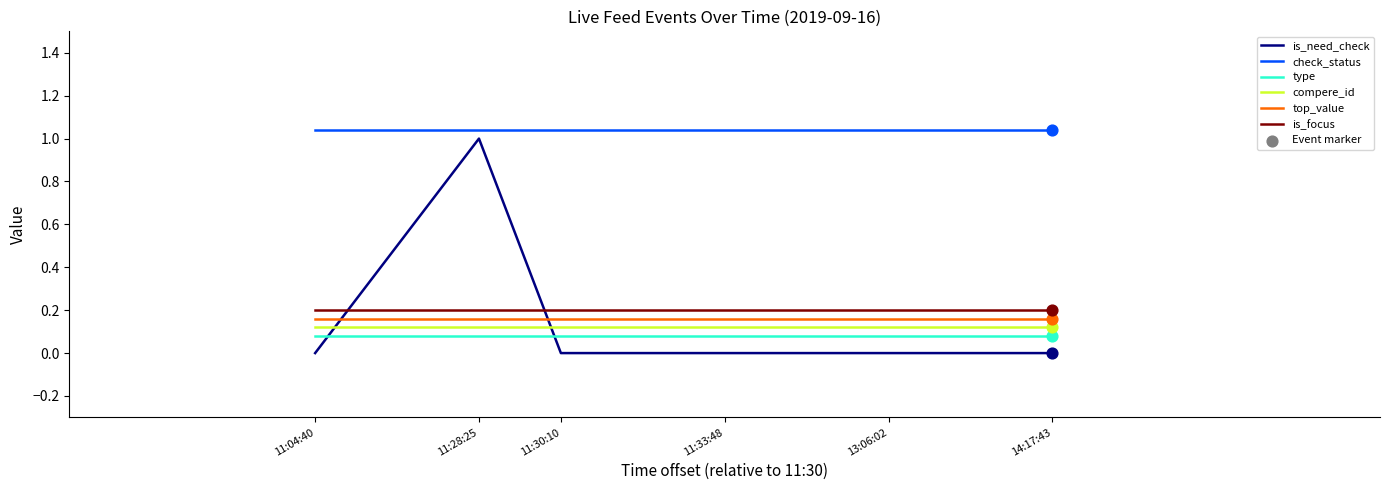

Is the value of type at 13:06:02 greater than the value of top_value at 11:33:48?

No